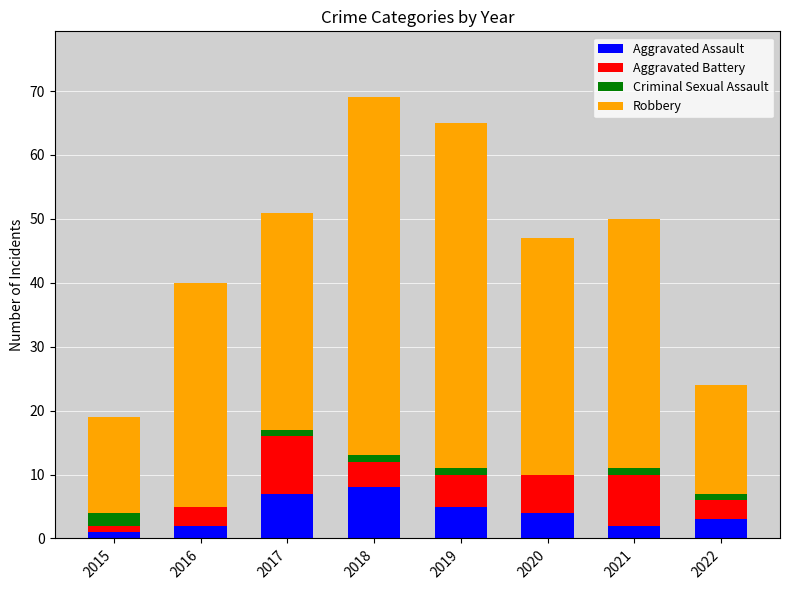

What is the total value across all series at 2016?

40